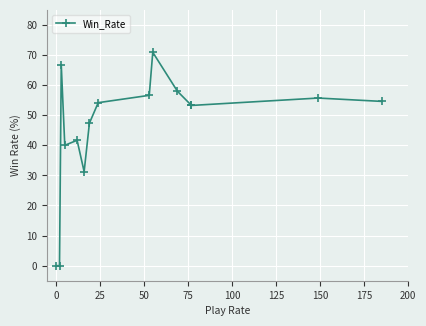

What is the greatest value displayed?

70.9